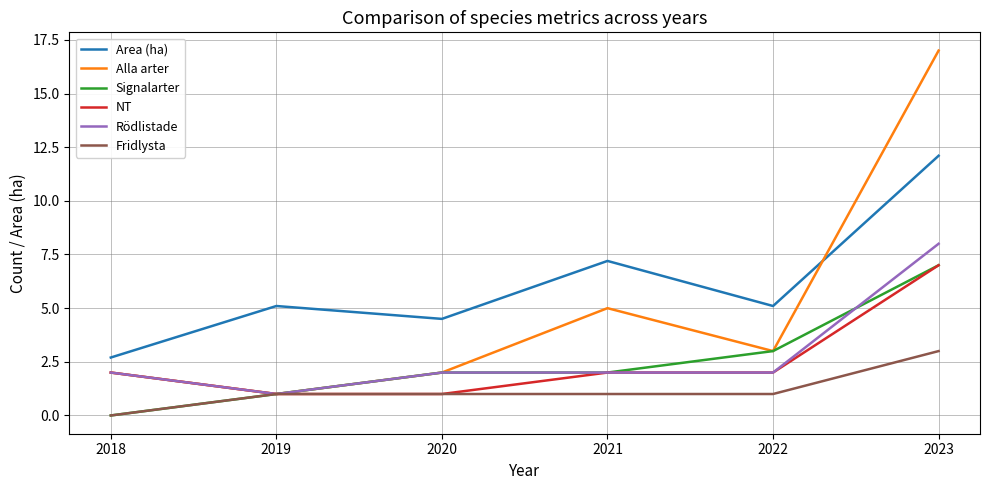

What is the difference between the second highest and second lowest values in the Signalarter series?

2.0